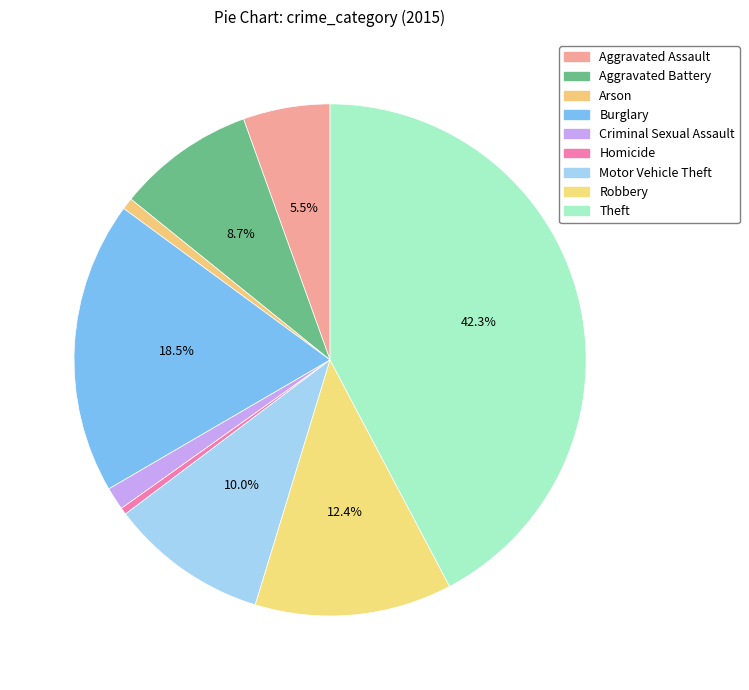

How many segments does this pie chart have?

9